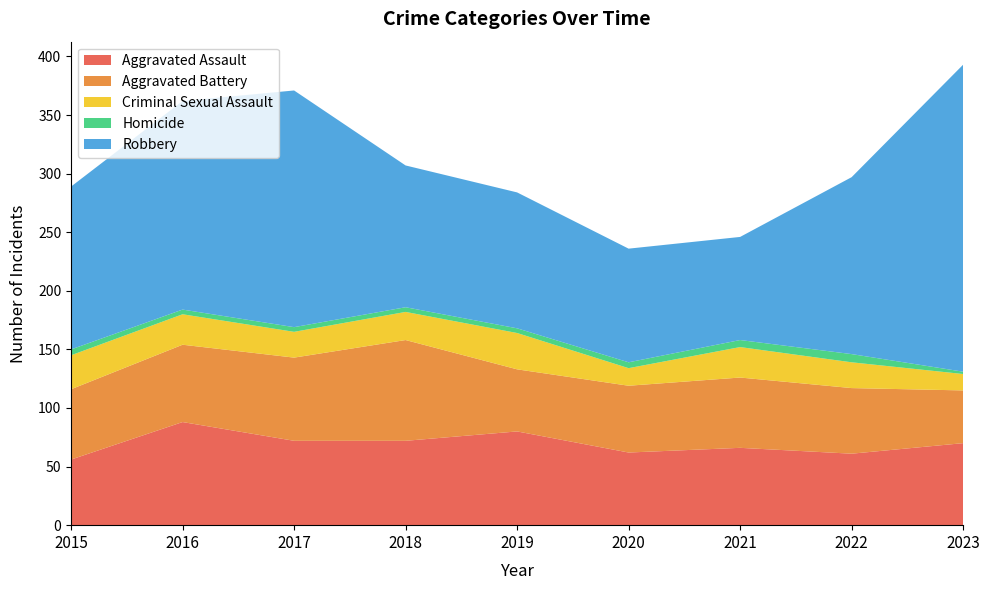

Reading right to left, list all the values displayed in this chart.

Aggravated Assault: 2023=70	2022=61	2021=66	2020=62	2019=80	2018=72	2017=72	2016=88	2015=56
Aggravated Battery: 2023=45	2022=56	2021=60	2020=57	2019=53	2018=86	2017=71	2016=66	2015=60
Criminal Sexual Assault: 2023=14	2022=22	2021=26	2020=15	2019=31	2018=24	2017=22	2016=26	2015=29
Homicide: 2023=2	2022=7	2021=6	2020=5	2019=4	2018=4	2017=4	2016=4	2015=5
Robbery: 2023=262	2022=151	2021=88	2020=97	2019=116	2018=121	2017=202	2016=178	2015=139